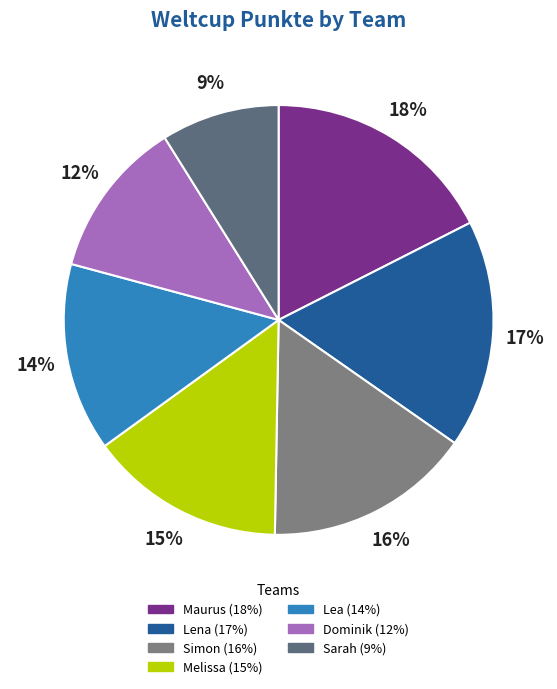

Approximately how many times larger is the value at Lena compared to Sarah?

1.9